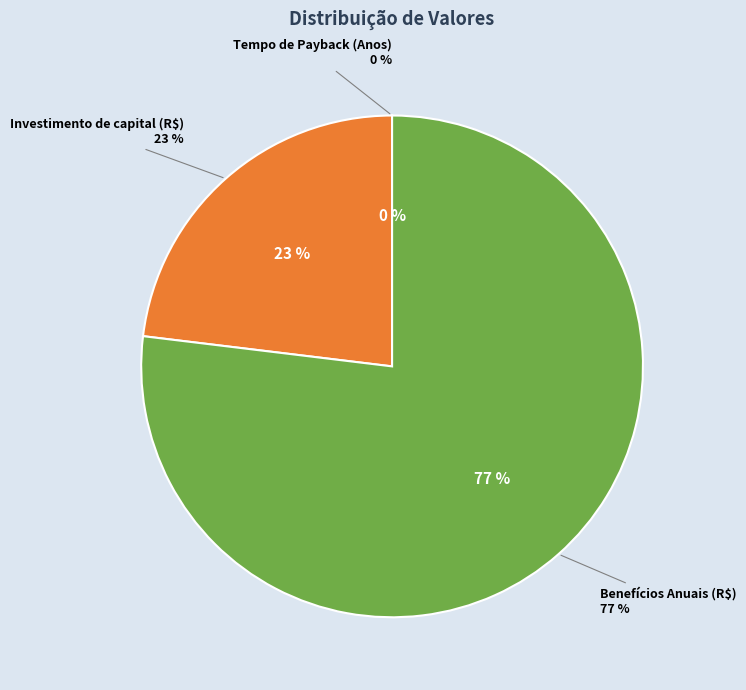

Which category accounts for the majority?

Benefícios Anuais (R$)